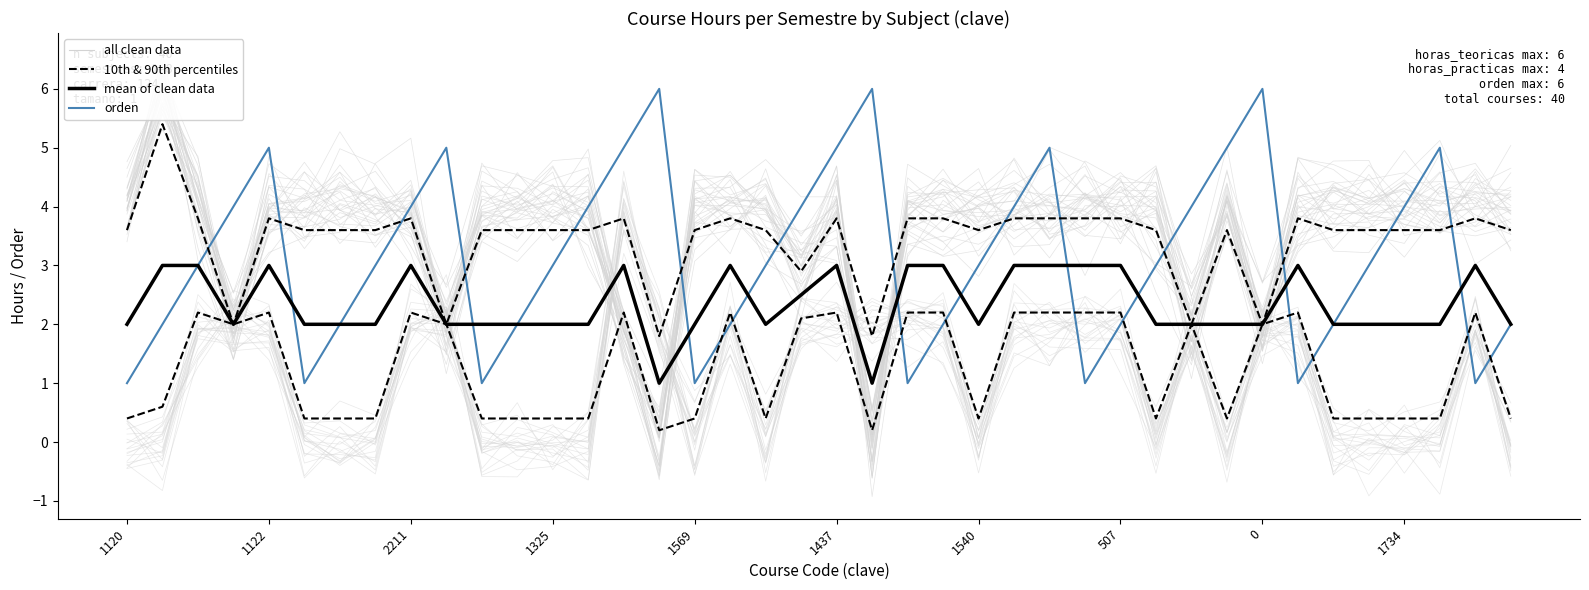

What is the lowest value of the 10th & 90th percentiles series?

0.2